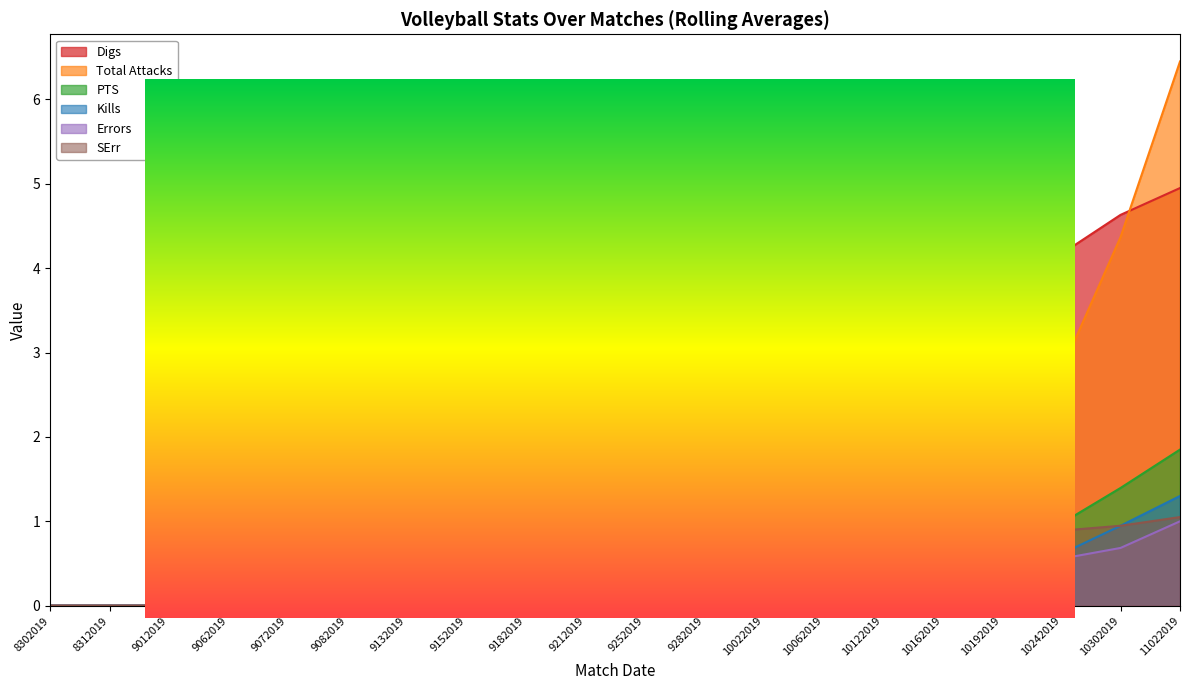

The Errors series shows -0.4 at 9182019. True or false?

False